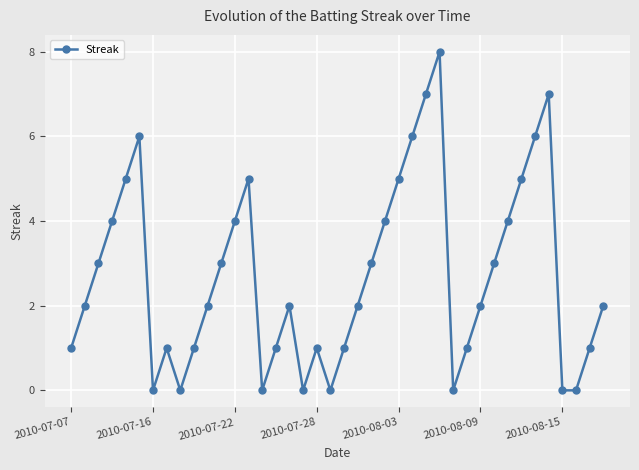

True or false: there are more than 0 points higher than both neighbors.

True